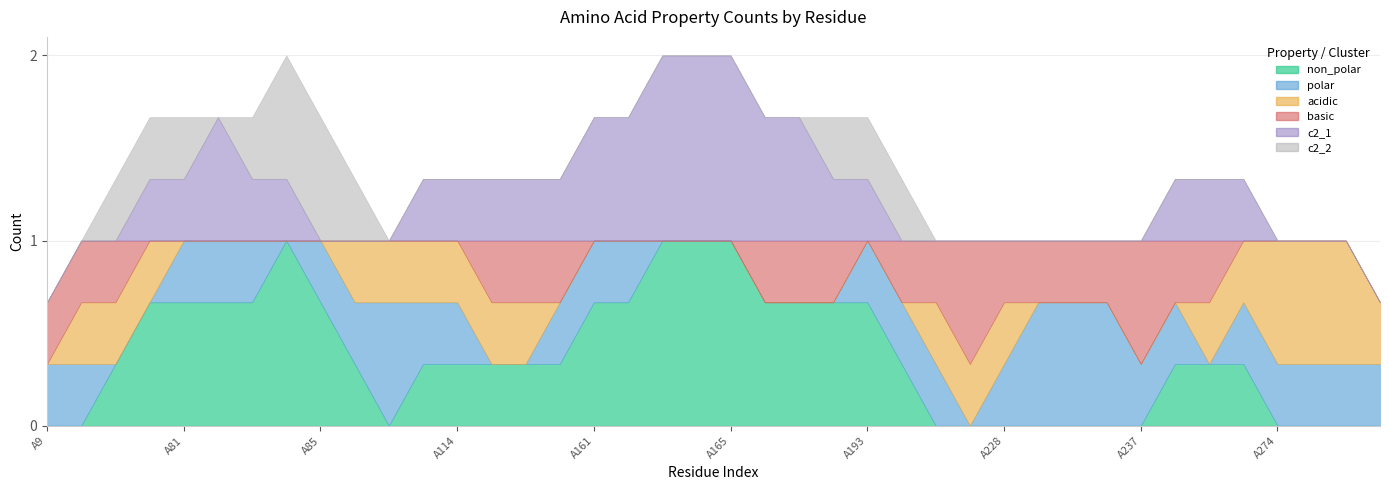

What is the difference between the second highest and minimum values in the c2_2 series?

1